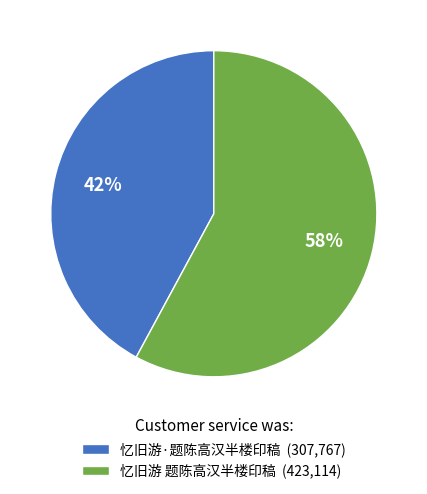

Combined, do 忆旧游 题陈高汉半楼印稿 (423,114) and 忆旧游·题陈高汉半楼印稿 (307,767) account for over 50%?

Yes